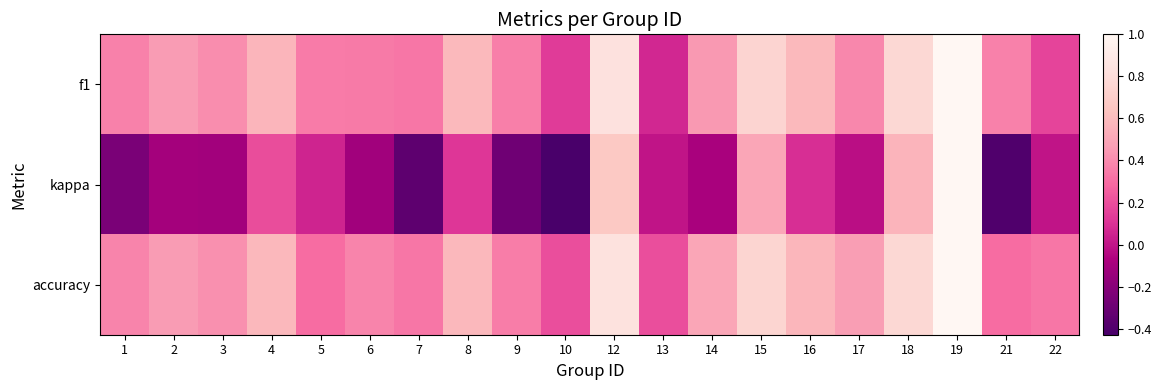

Rank the series at 12 from highest to lowest value.

accuracy, f1, kappa